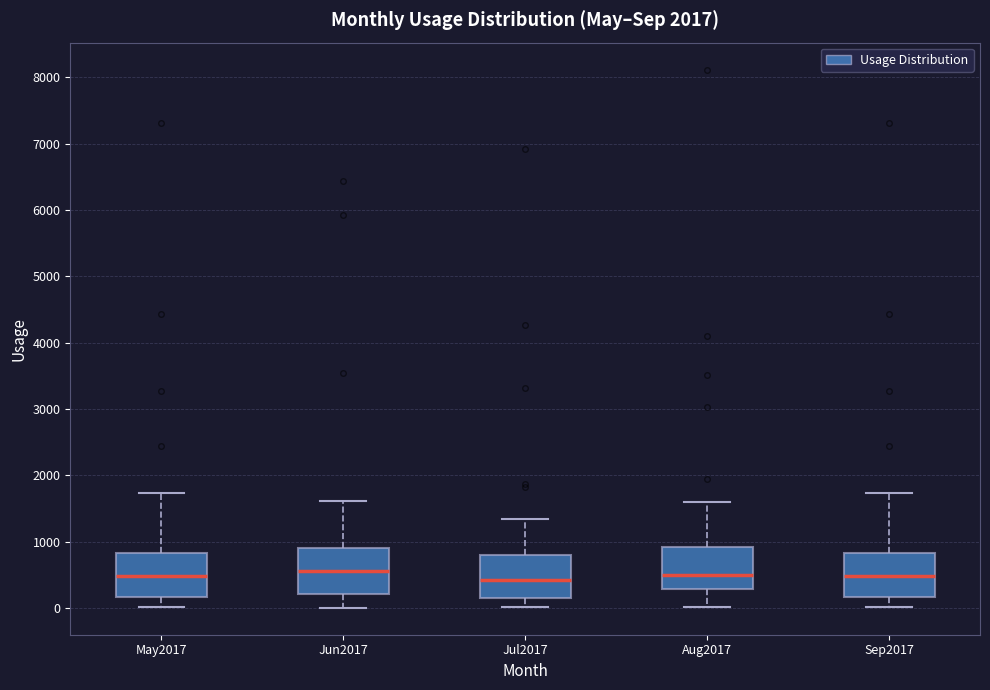

Reading left to right, transcribe this box plot: for each box, give where its median line is, the range the box spans, and where its two whiskers end, as read against the y-axis. The values are not printed on the chart, so give them approximately, as read against the axis.

May2017: median 500, box 200 to 800, whiskers 0 to 1700
Jun2017: median 600, box 200 to 900, whiskers 0 to 1600
Jul2017: median 400, box 200 to 800, whiskers 0 to 1300
Aug2017: median 500, box 300 to 900, whiskers 0 to 1600
Sep2017: median 500, box 200 to 800, whiskers 0 to 1700